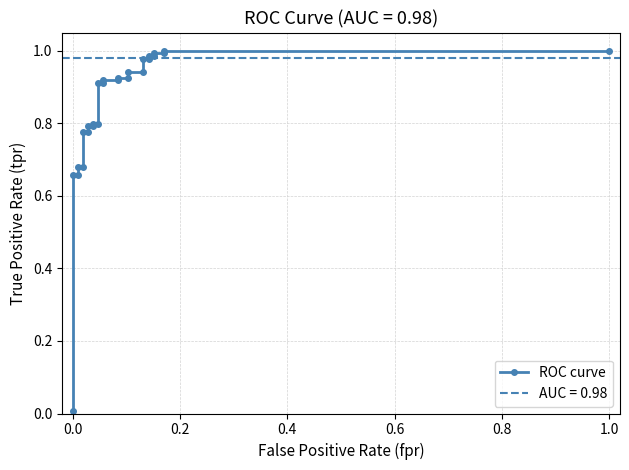

Is this an area chart (filled region under the line)?

No